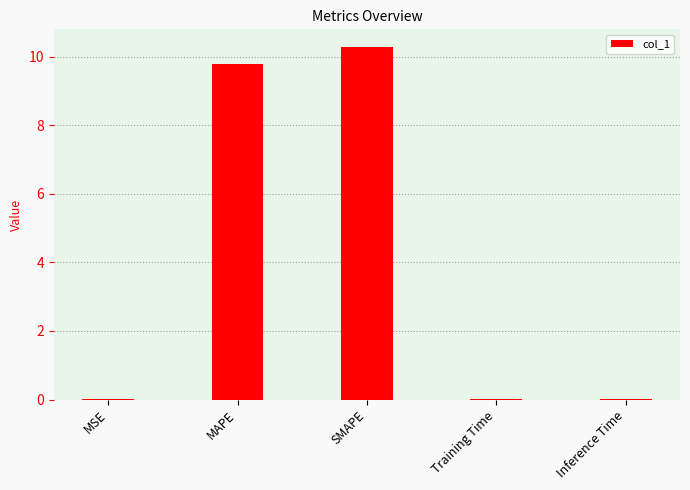

What is the sum of all values?

20.1